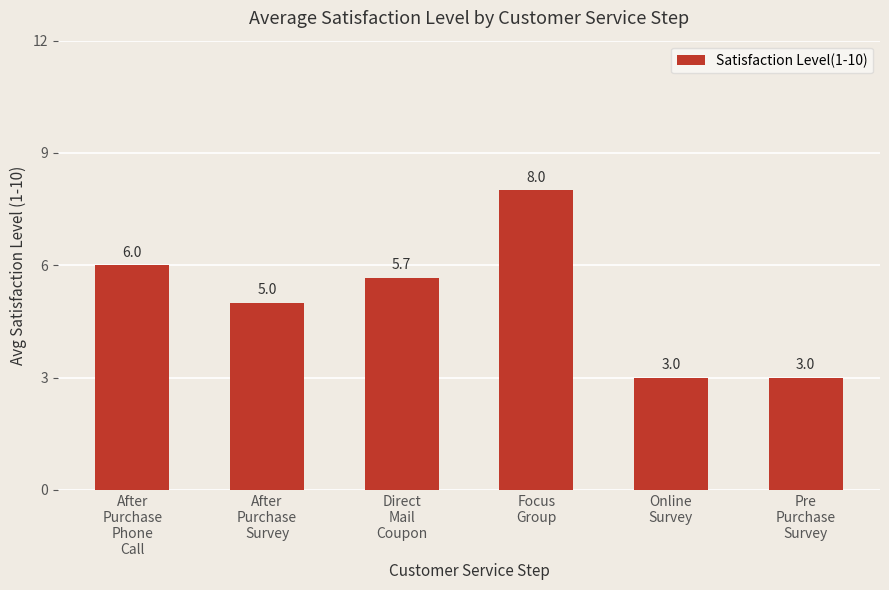

At which label does the data first exceed 5?

After
Purchase
Phone
Call